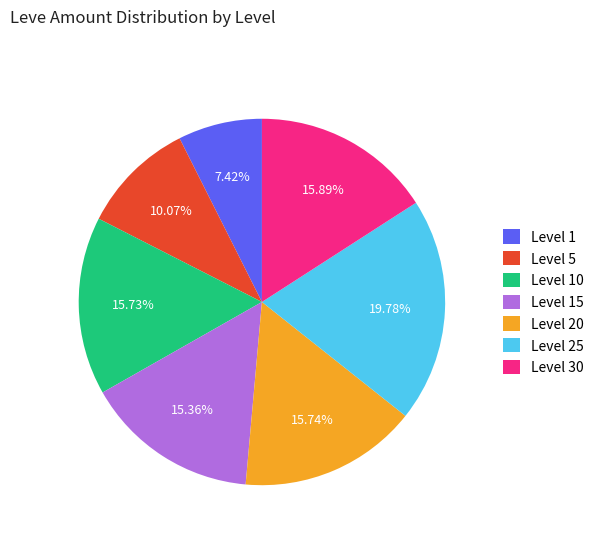

True or false: Level 10 accounts for 11% of the total.

False